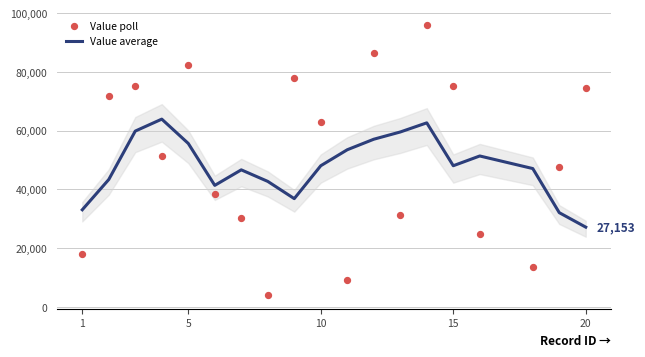

Which series has the largest total across all categories?

Value poll